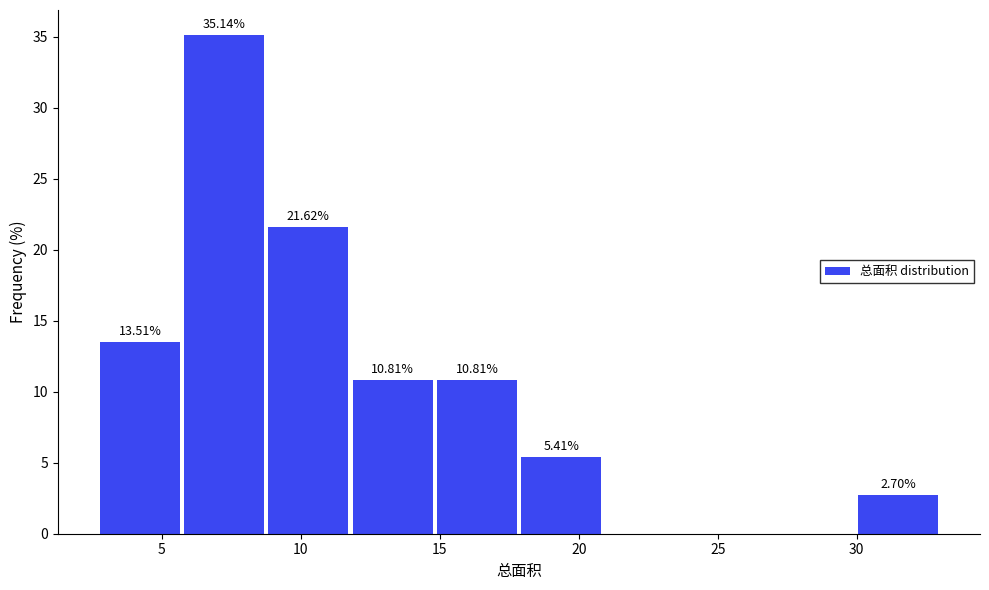

Which range on the x-axis has the tallest bar?

5.5 to 9.0